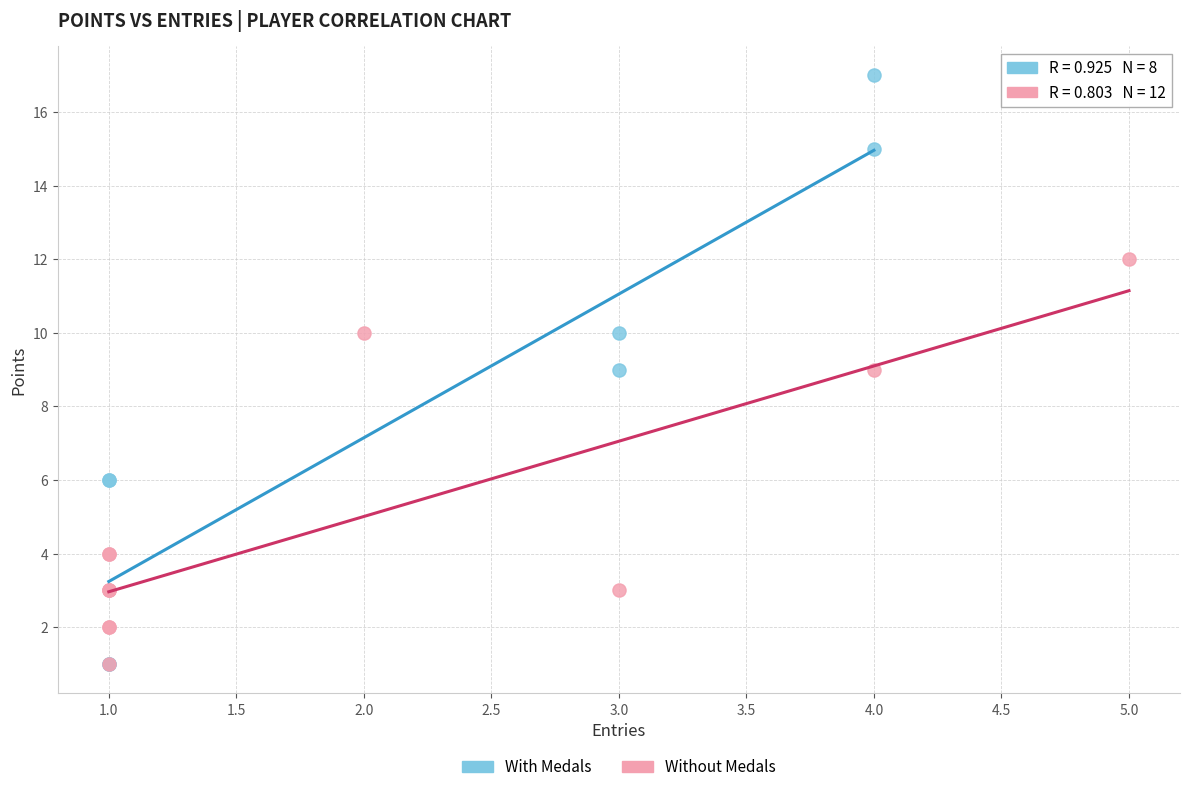

Which series reaches the maximum Y coordinate?

With Medals